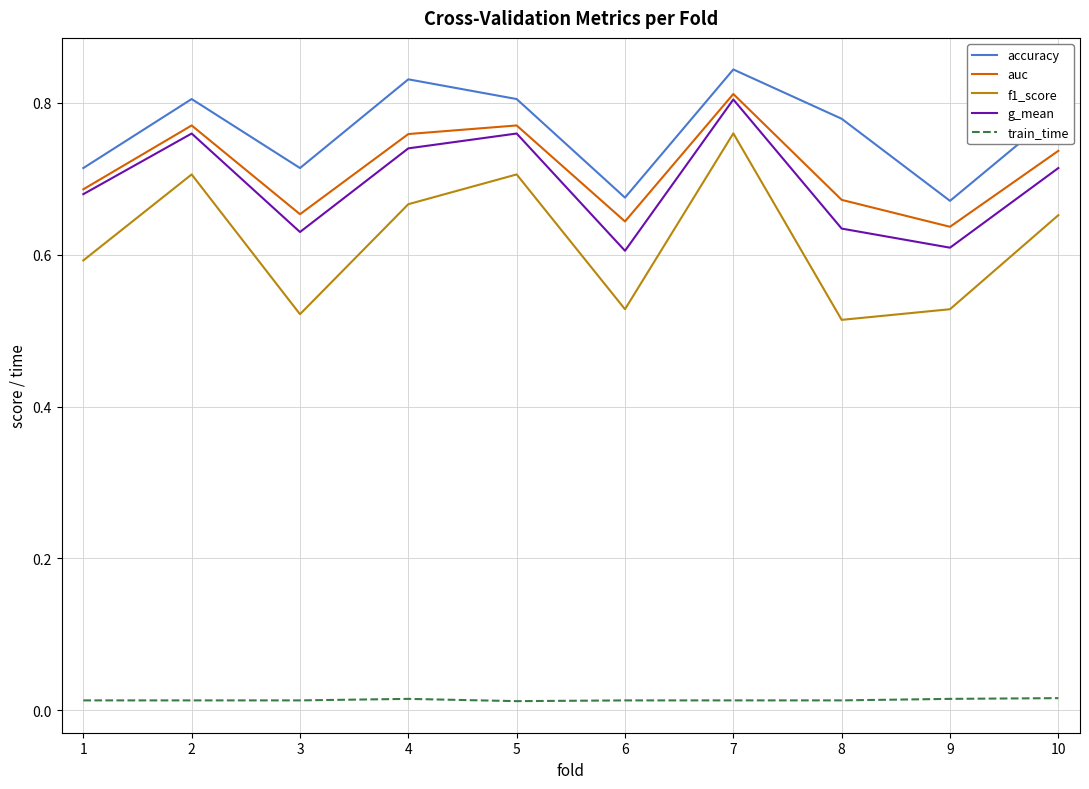

True or false: auc and train_time intersect in this chart.

False